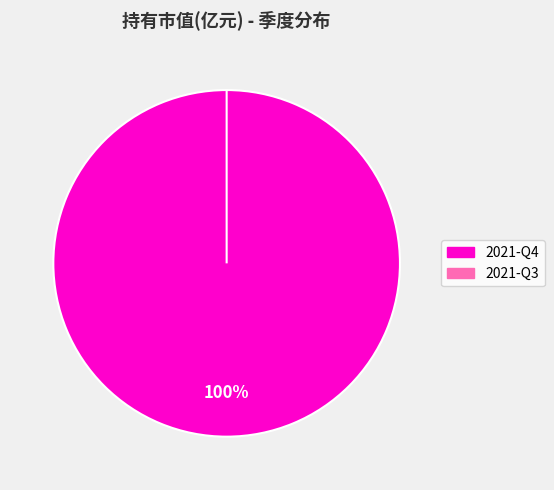

What is the largest slice in the pie chart?

2021-Q4